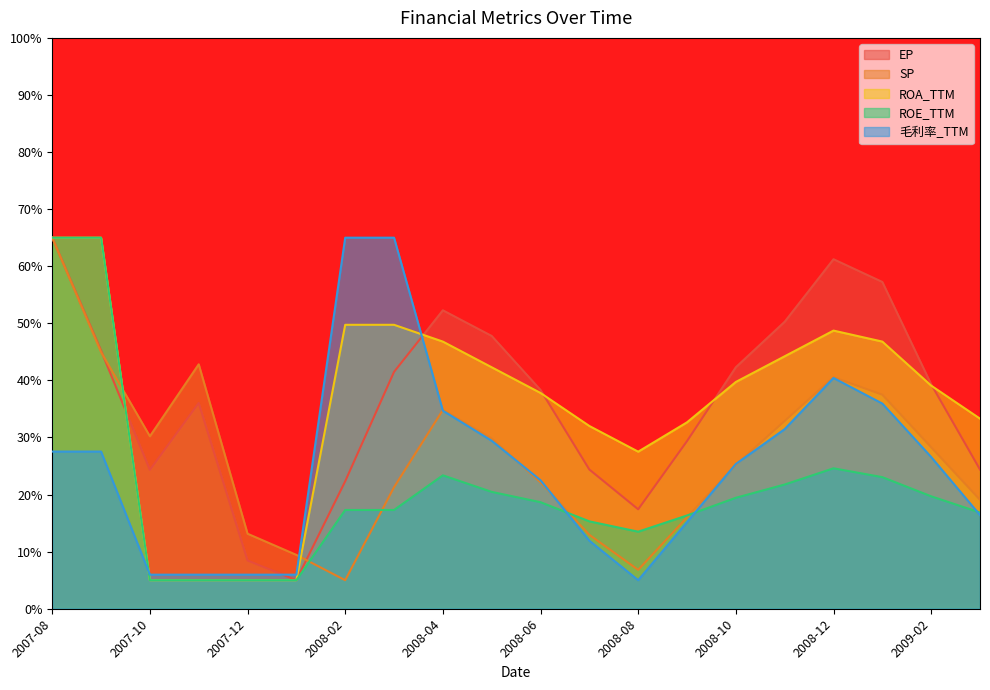

The 毛利率_TTM series shows 3.2 at 2007-10. True or false?

False